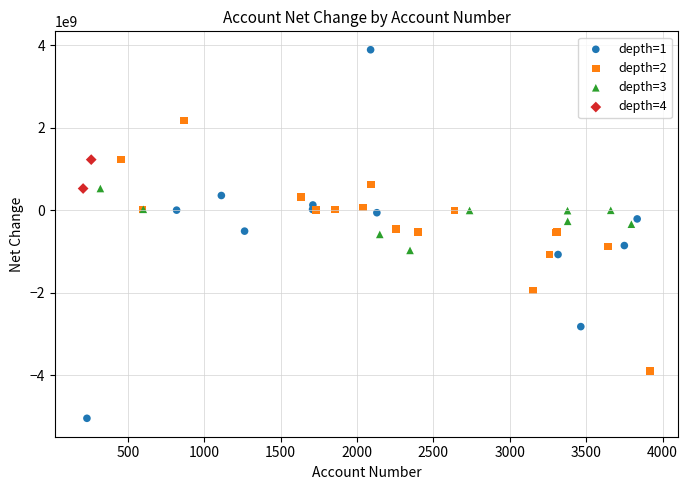

What are all the series names shown in the legend?

depth=1, depth=2, depth=3, depth=4